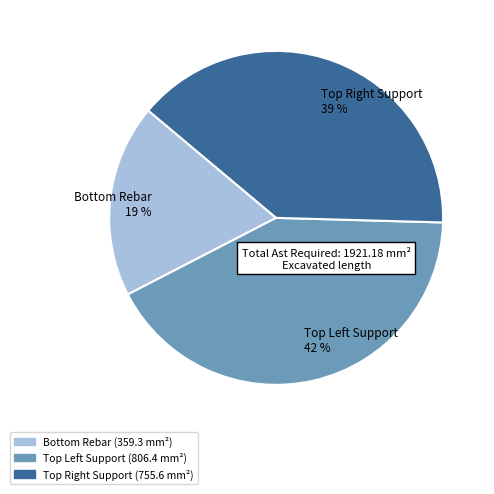

Which slice is the smallest?

Bottom Rebar